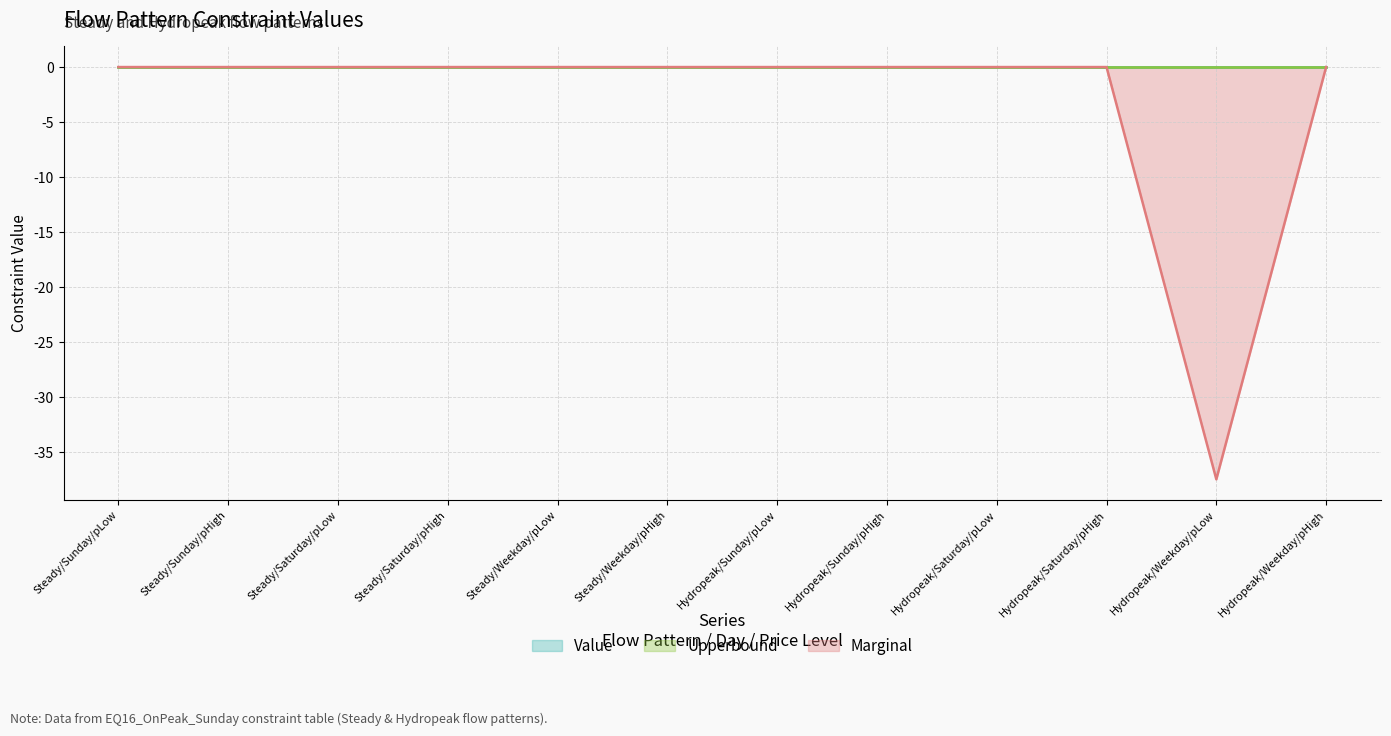

At which category is the sum across all series the highest?

Steady/Sunday/pLow